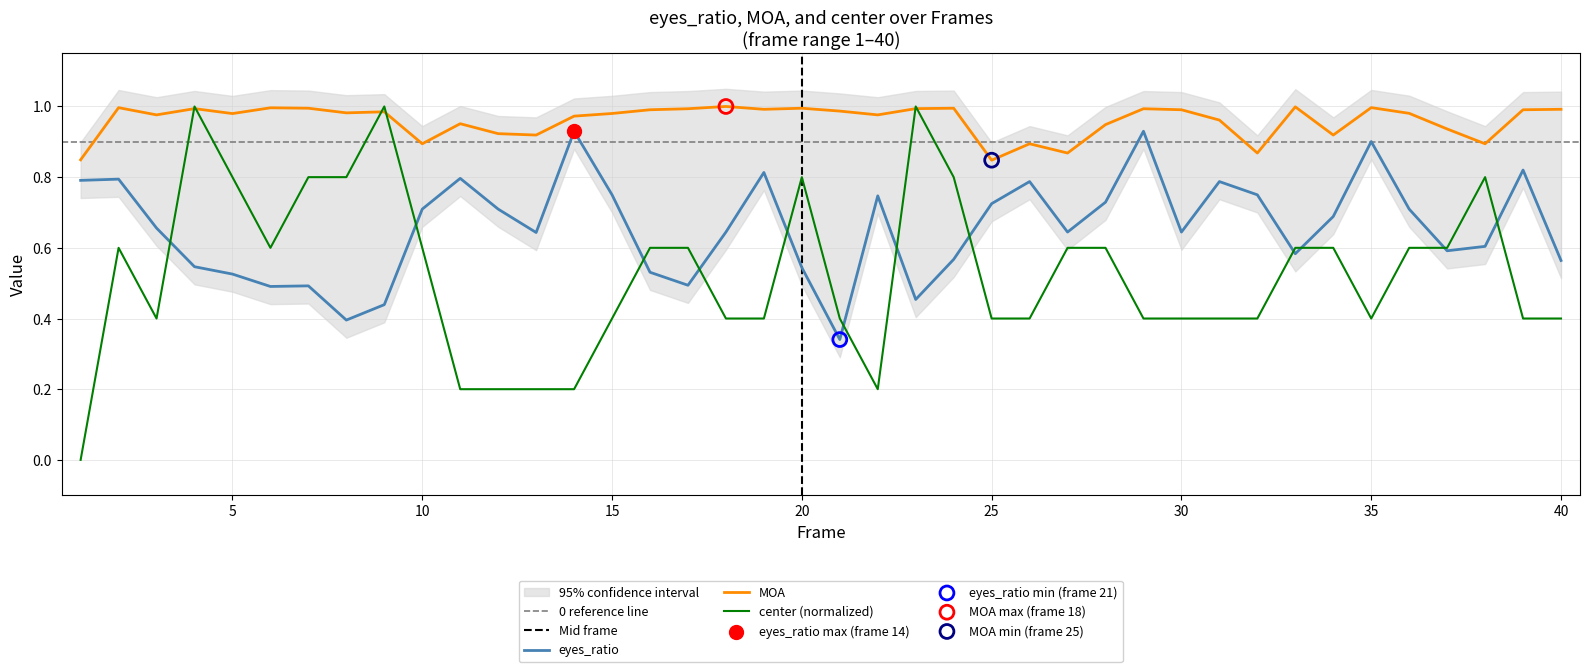

At how many categories does at least one series exceed 0?

40